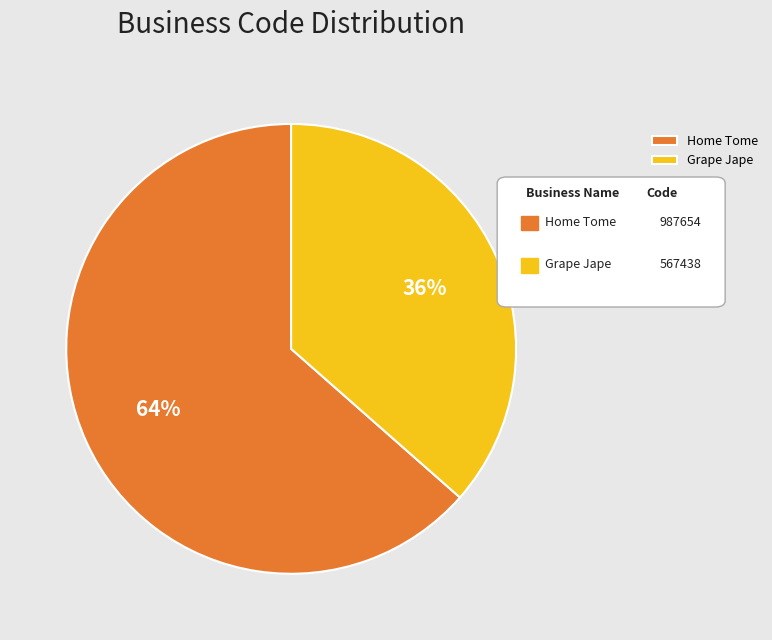

Which category has the smallest portion of the pie?

Grape Jape